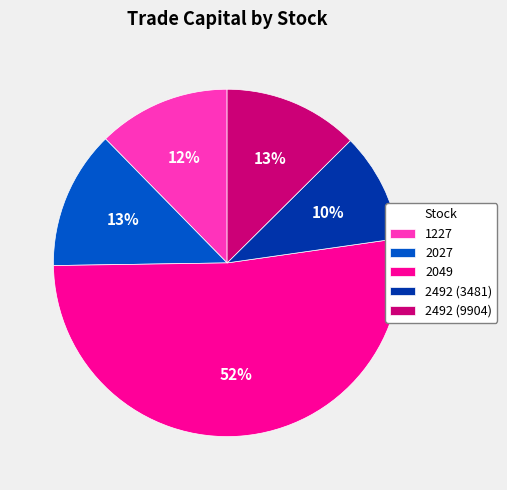

To the nearest percent, what is the difference between the largest and smallest slice percentages?

42%